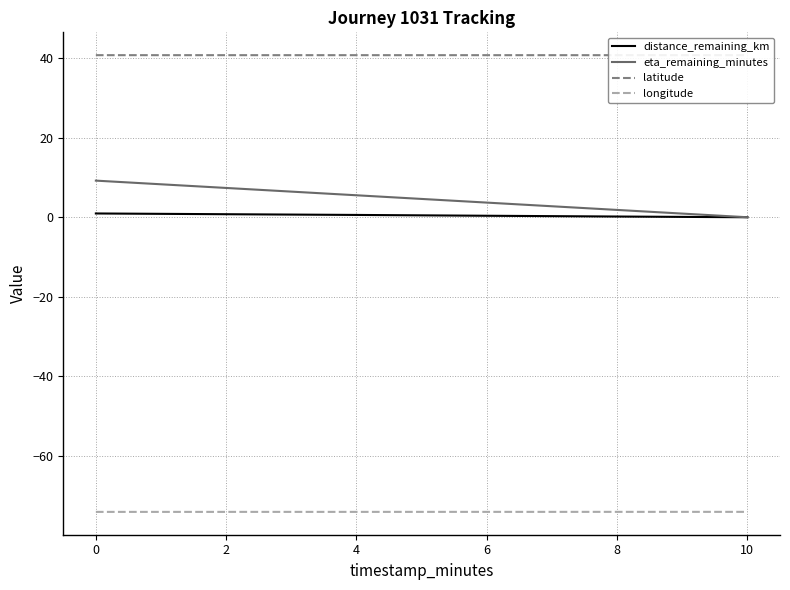

Which series has the widest spread of values?

eta_remaining_minutes